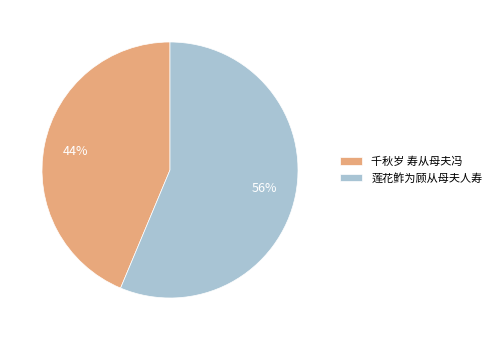

What percentage is the 莲花鲊为顾从母夫人寿 slice, to the nearest percent?

56%